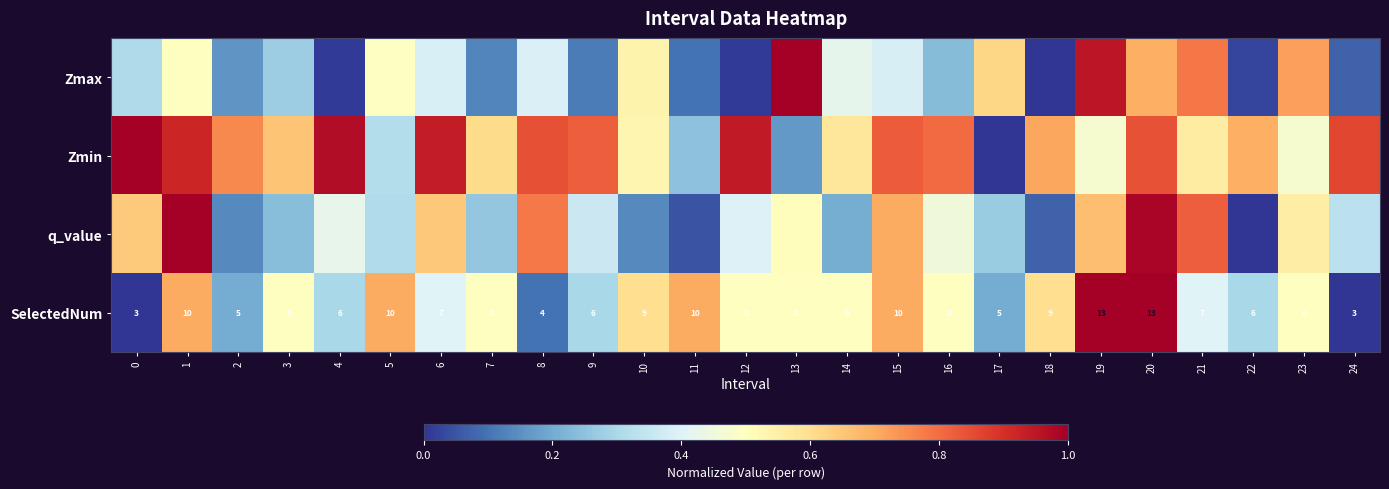

List the series in order of their peak value, lowest first.

Zmin, Zmax, q_value, SelectedNum